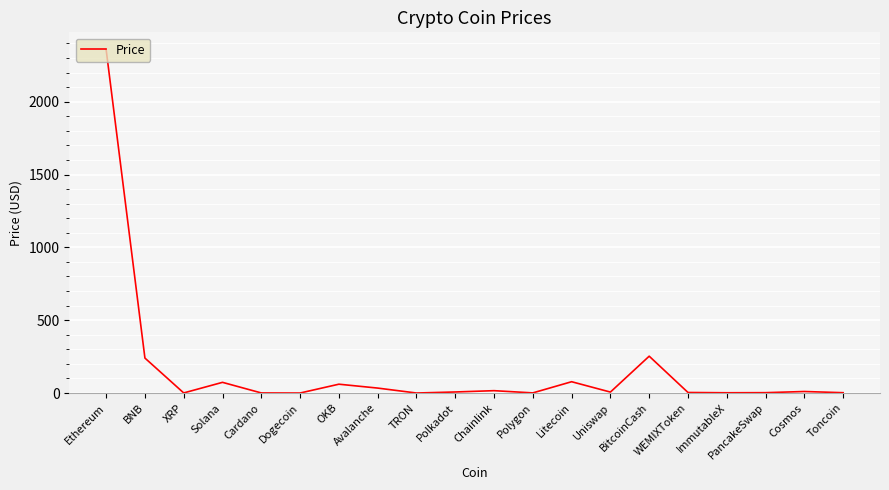

What value does the data have at Dogecoin?

0.1